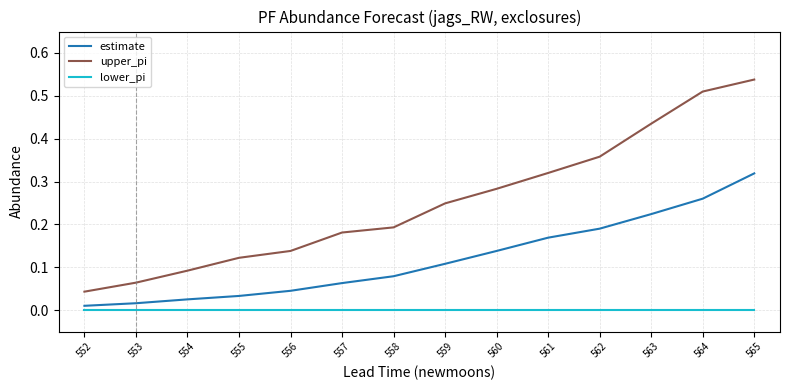

List the series in order of their peak value, highest first.

upper_pi, estimate, lower_pi